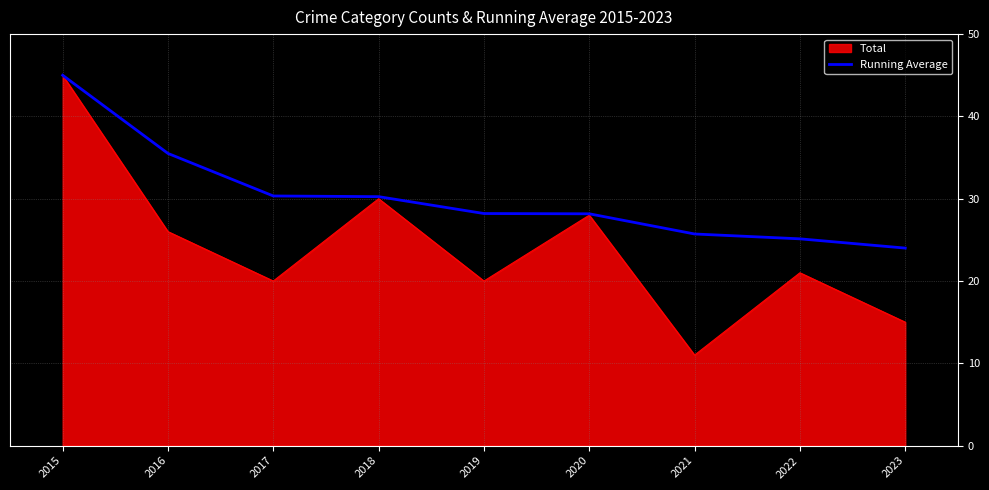

The value of Running Average at 2021 is 12.8. True or false?

False